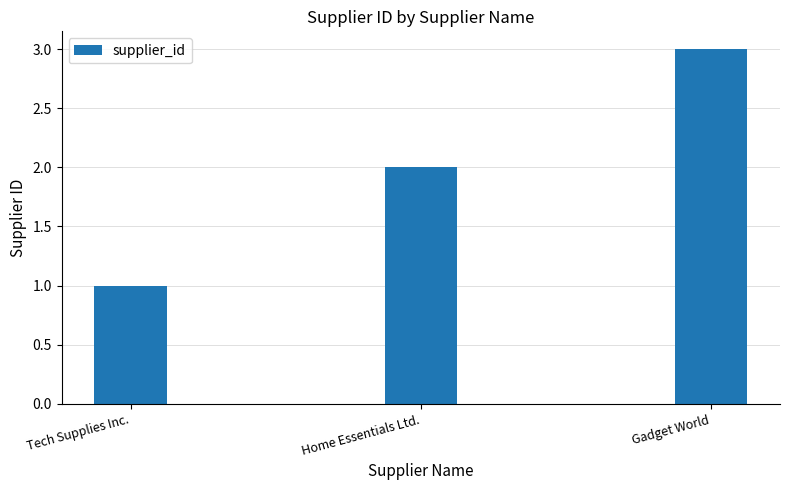

Does the chart contain stacked bars?

No